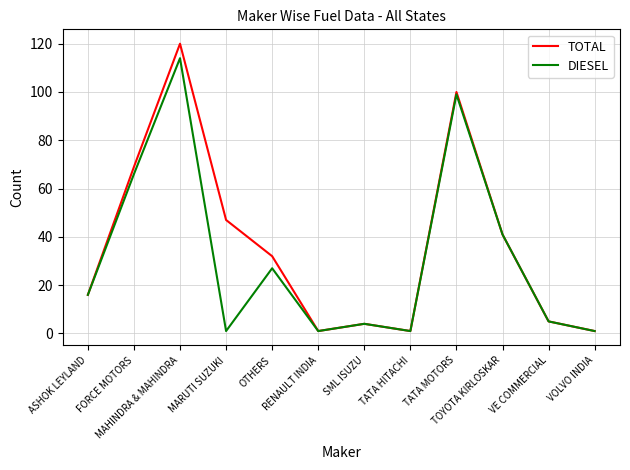

What is the highest value of the DIESEL series?

114